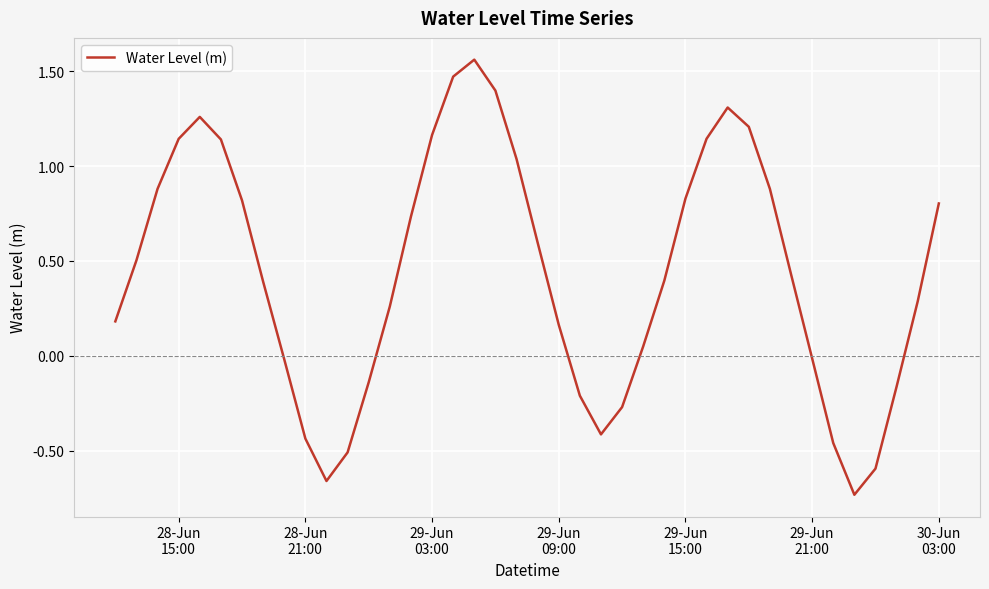

What is the difference between the maximum and second lowest values?

2.2